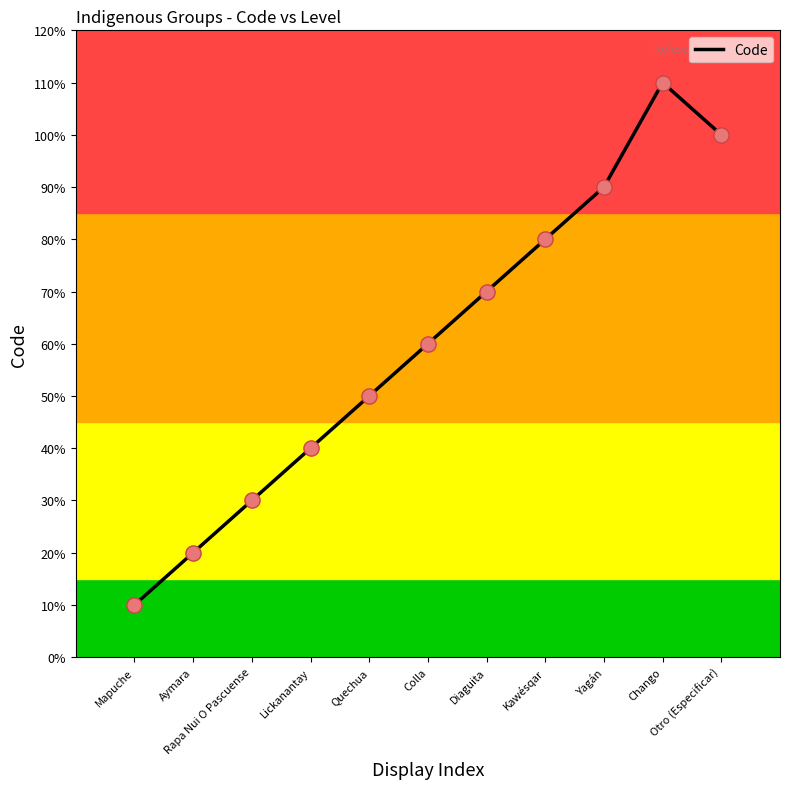

What is the change in value from Aymara to Chango?

+9